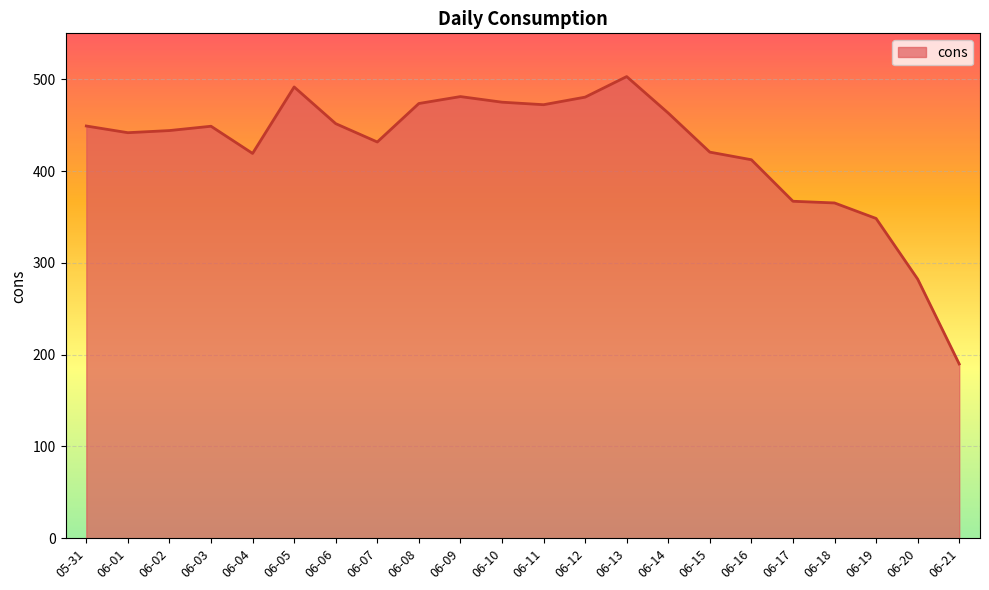

Is it true that the value at 05-31 is 699.5?

False